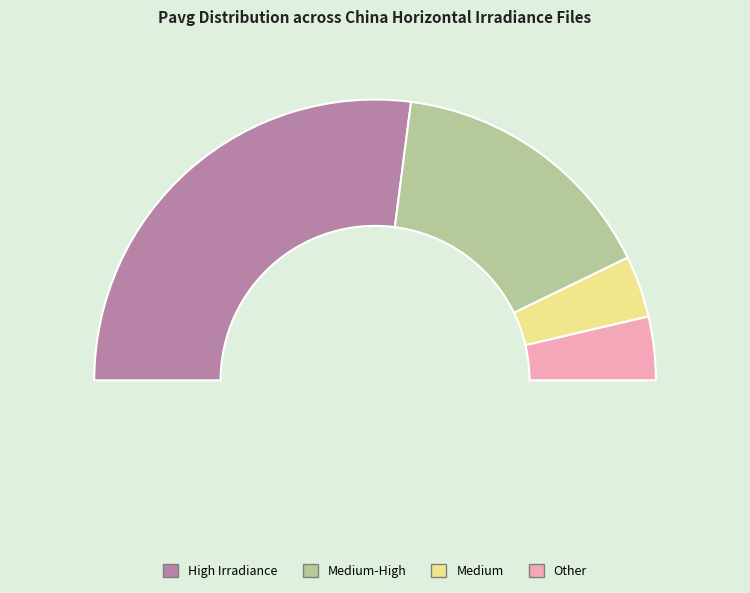

True or false: irr_China_Horizontal_12.csv accounts for 14% of the total.

False